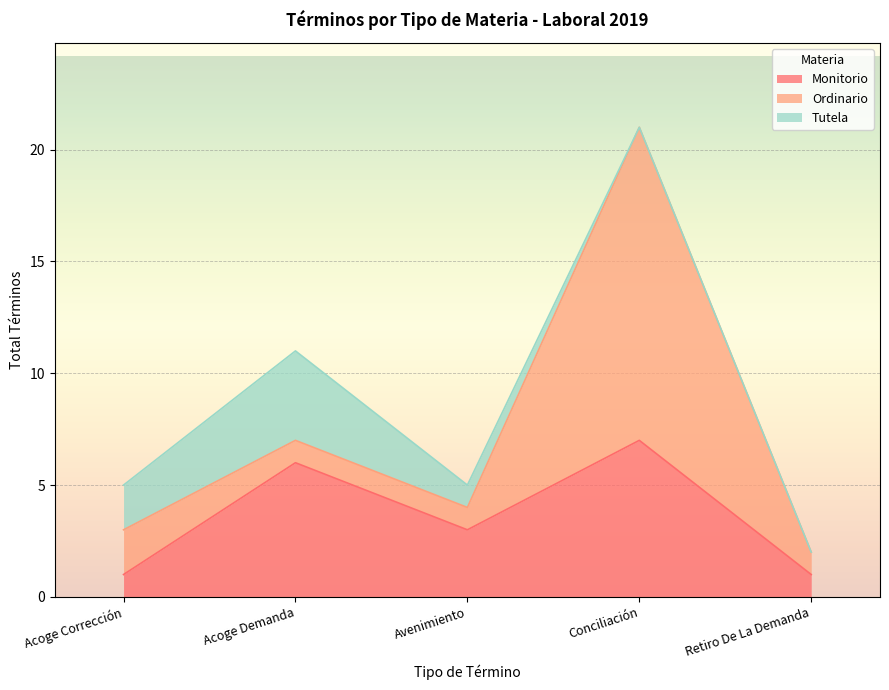

True or false: Ordinario and Tutela intersect in this chart.

False